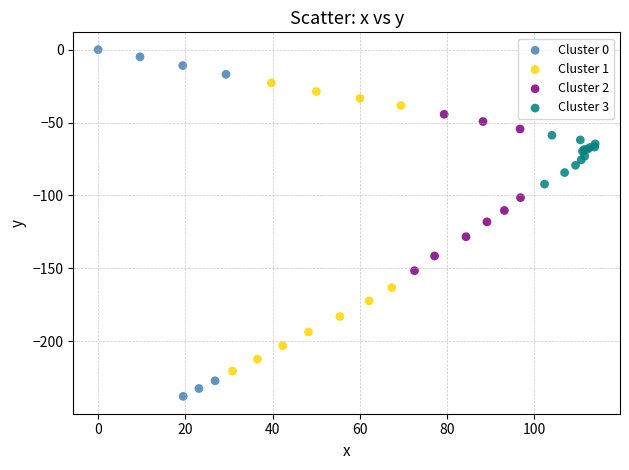

Which series has the widest spread of Y values?

Cluster 0